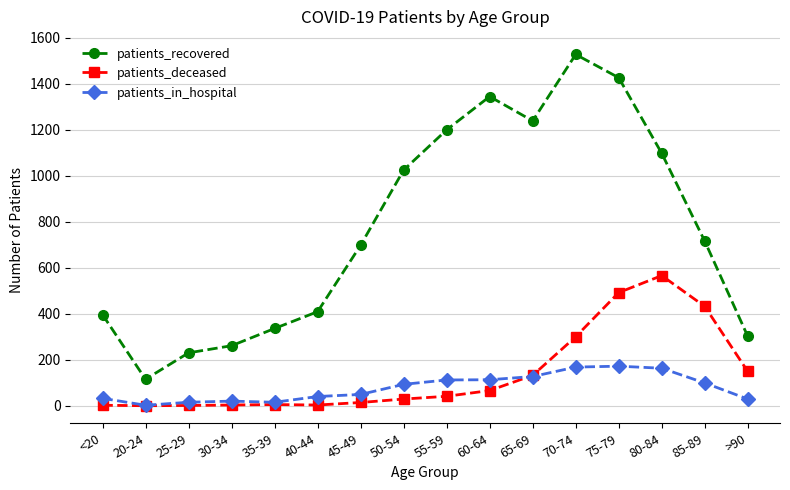

True or false: patients_deceased has a value of 66 at 60-64.

True